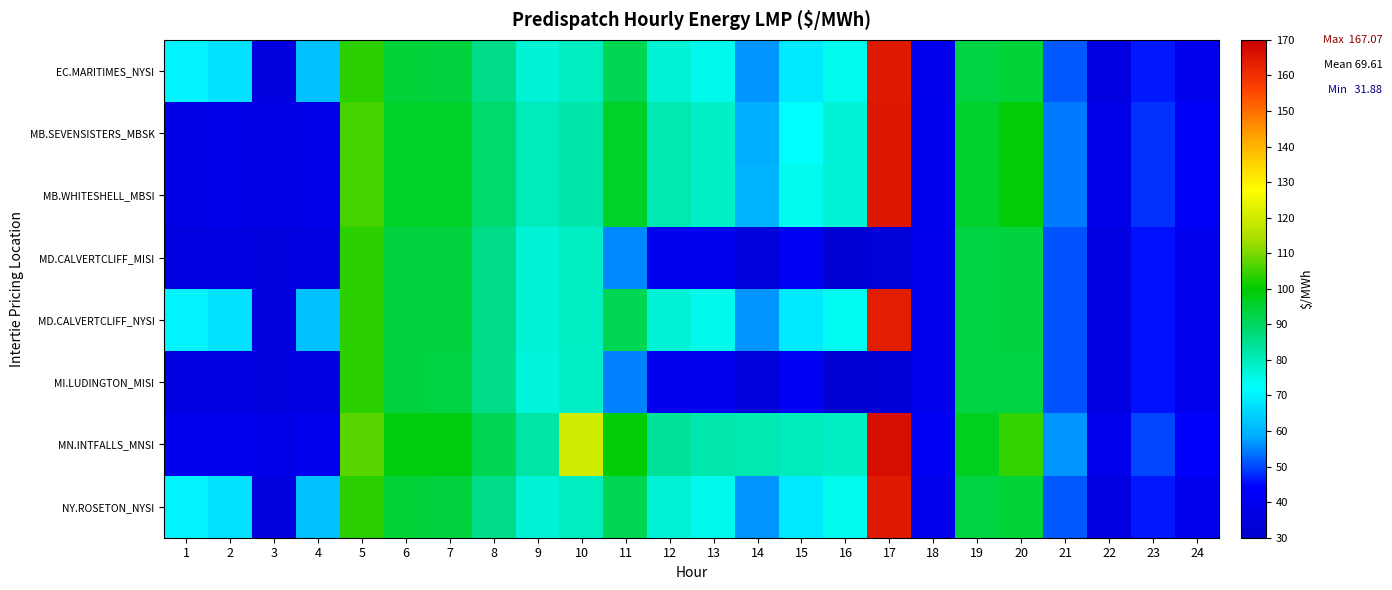

Count the number of categories in the chart.

24